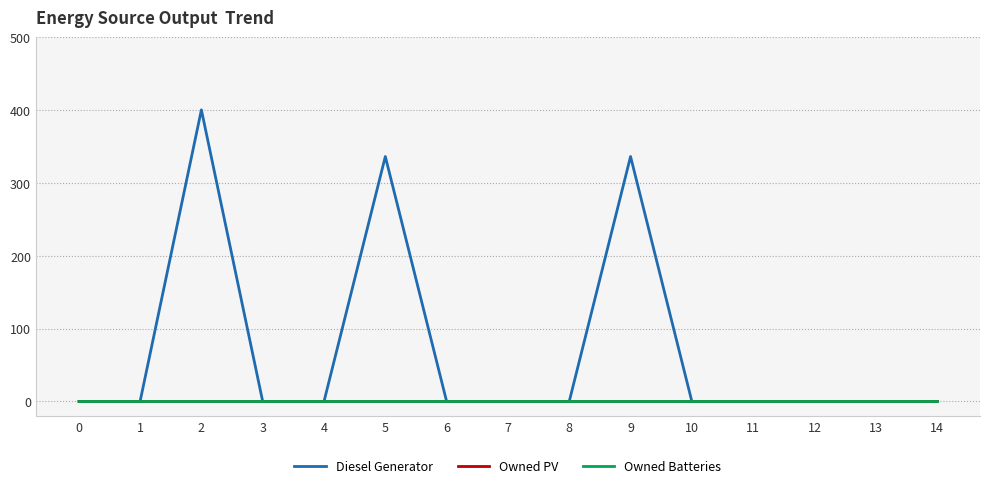

Reading left to right, what are all the values shown in this chart?

Diesel Generator: 0	0	400	0	0	336	0	0	0	336	0	0	0	0	0
Owned PV: 0	0	0	0	0	0	0	0	0	0	0	0	0	0	0
Owned Batteries: 0	0	0	0	0	0	0	0	0	0	0	0	0	0	0